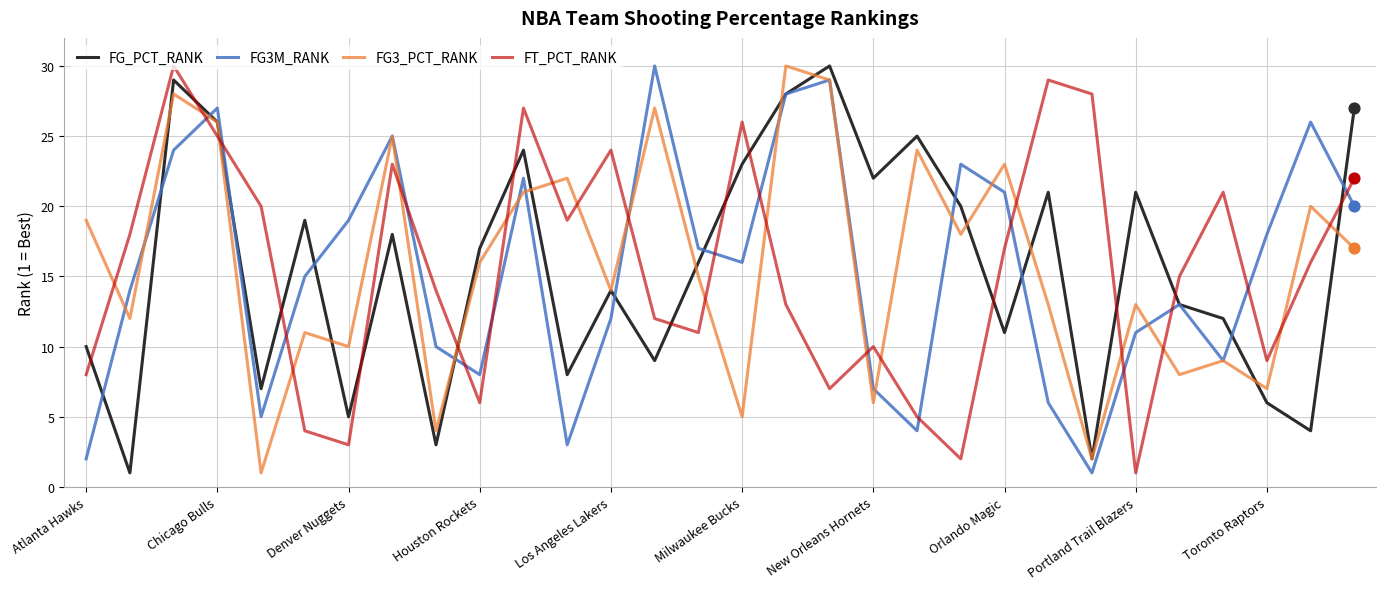

Which series ends up on top after the final intersection of FT_PCT_RANK and FG3M_RANK?

FT_PCT_RANK